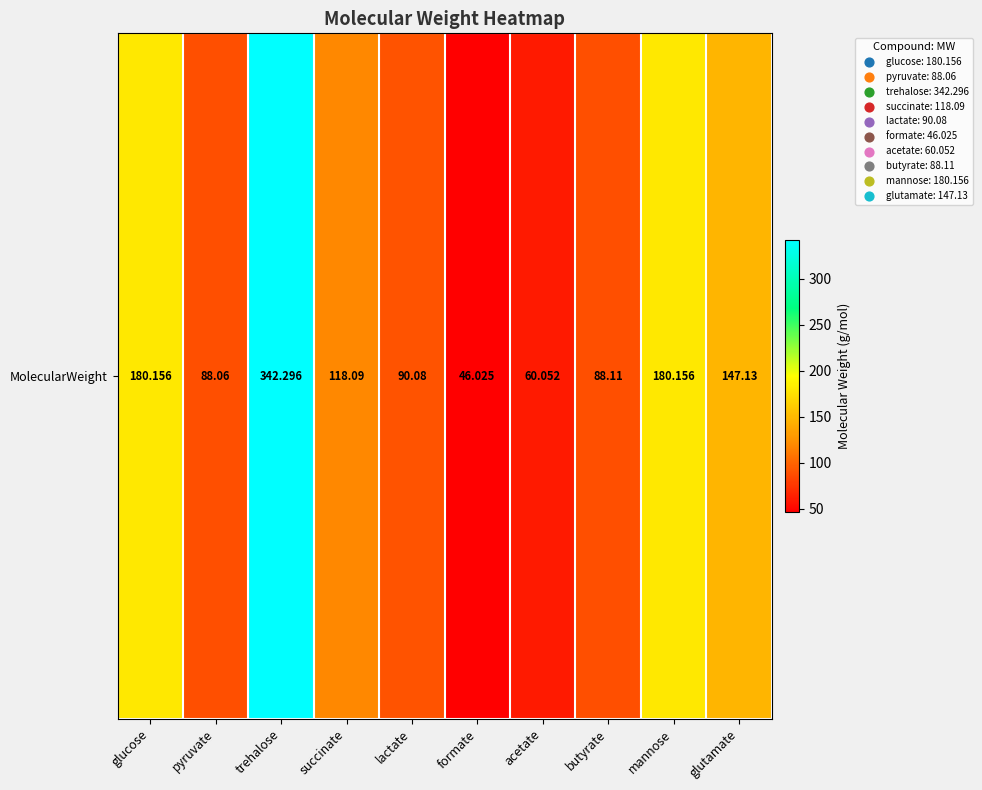

True or false: the data shows 60.1 at acetate.

True